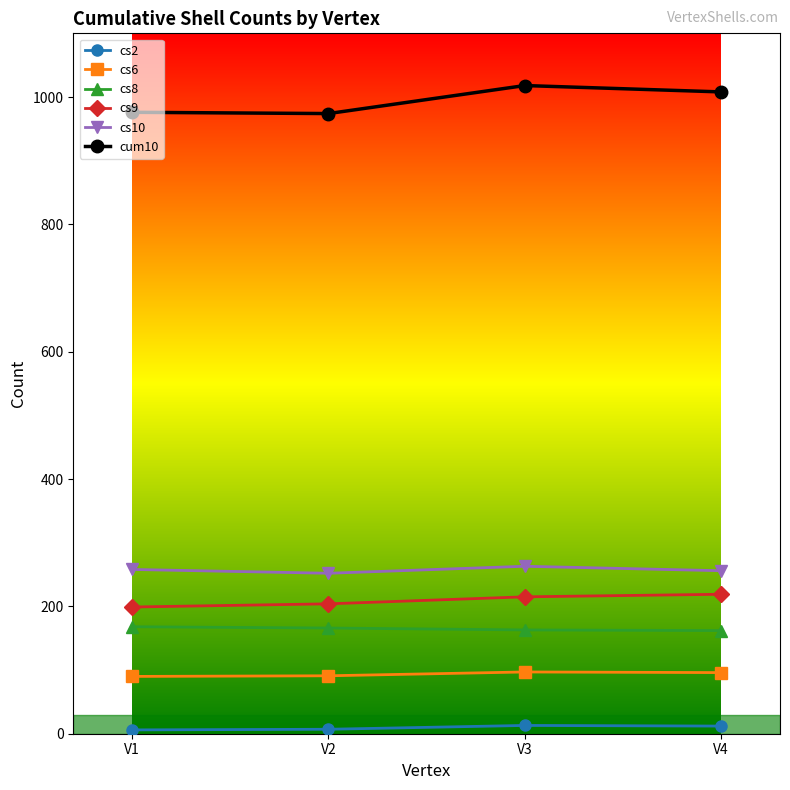

What is the minimum value shown in the chart?

6